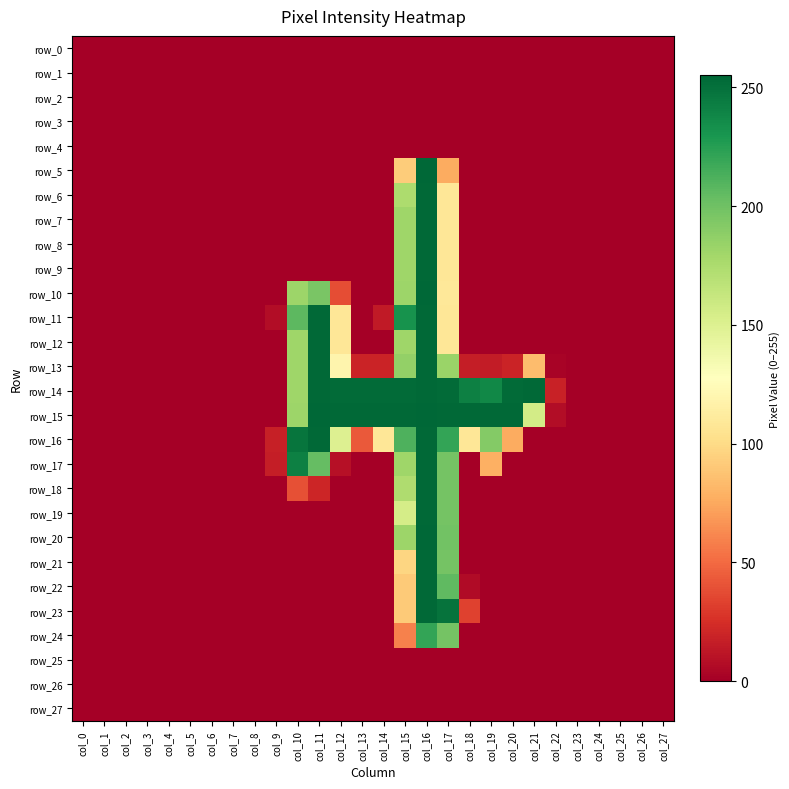

Which series has the widest spread of values?

row_5